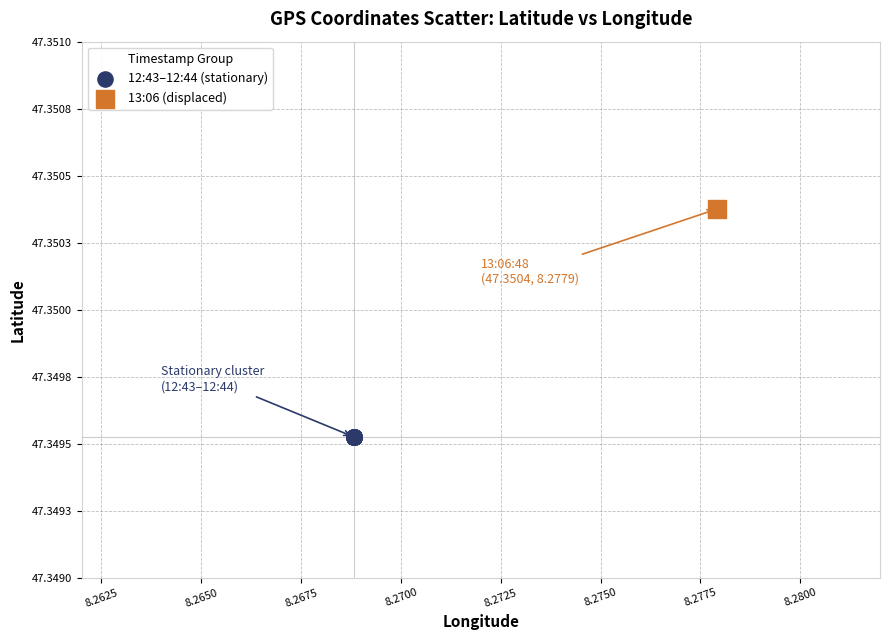

Which series contains the lowest Y value?

12:43–12:44 (stationary)